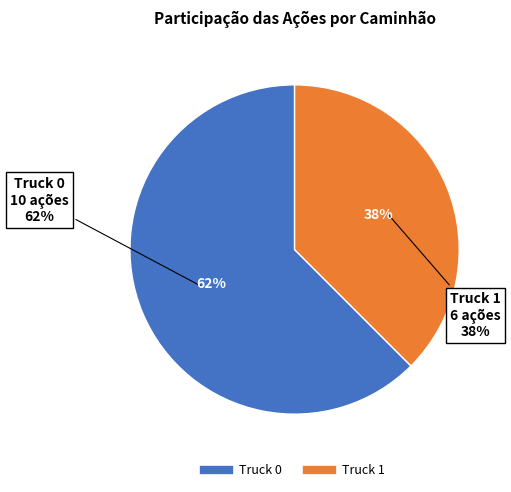

To the nearest percent, what portion does Truck 1 represent?

38%